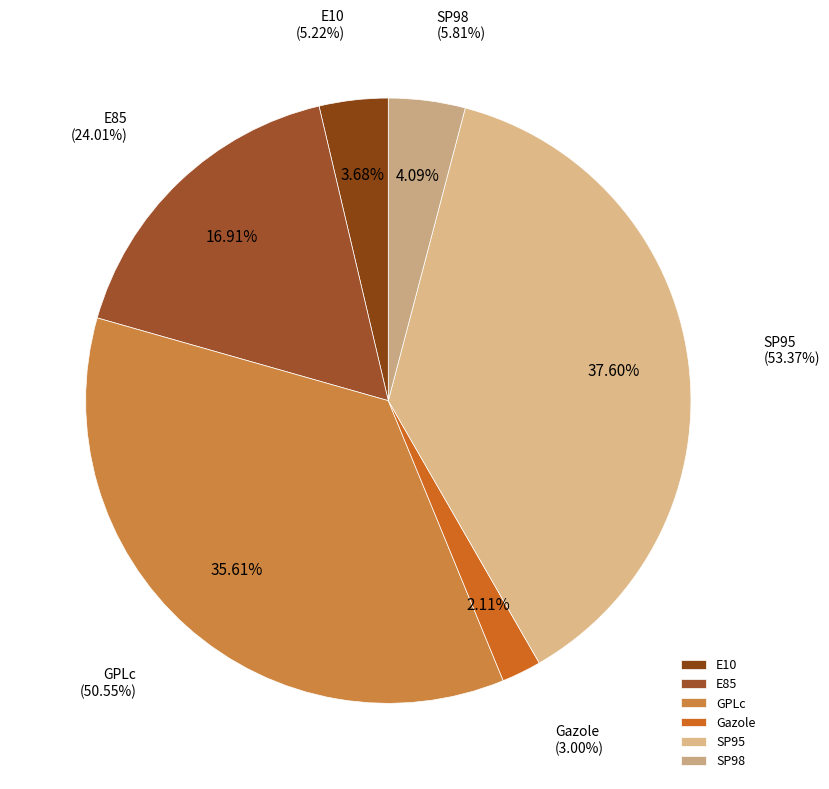

True or false: E85 accounts for 4% of the total.

False